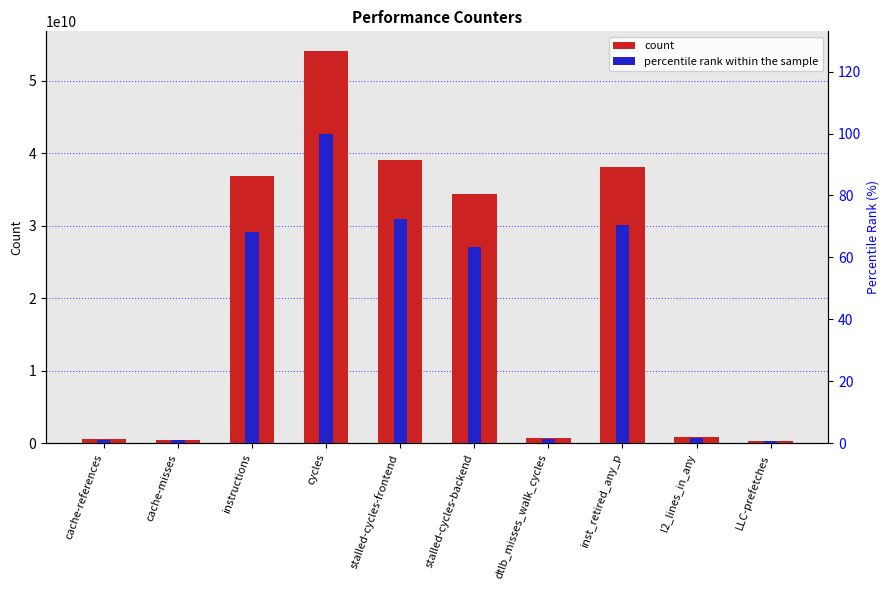

Reading left to right, transcribe all the data shown in this chart.

count: 546282430.0	495441849.0	36841601654.0	54081623953.0	39079015308.0	34313120159.0	687706332.0	38065004340.0	867796903.0	328801640.0
percentile rank within the sample: 1.0	0.9	68.1	100.0	72.3	63.4	1.3	70.4	1.6	0.6